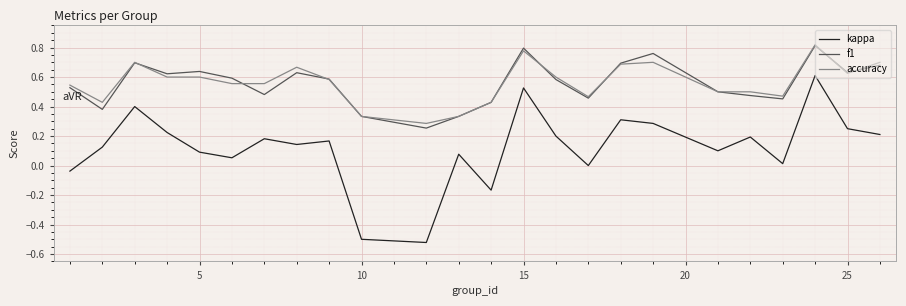

True or false: accuracy and kappa cross at least once.

False